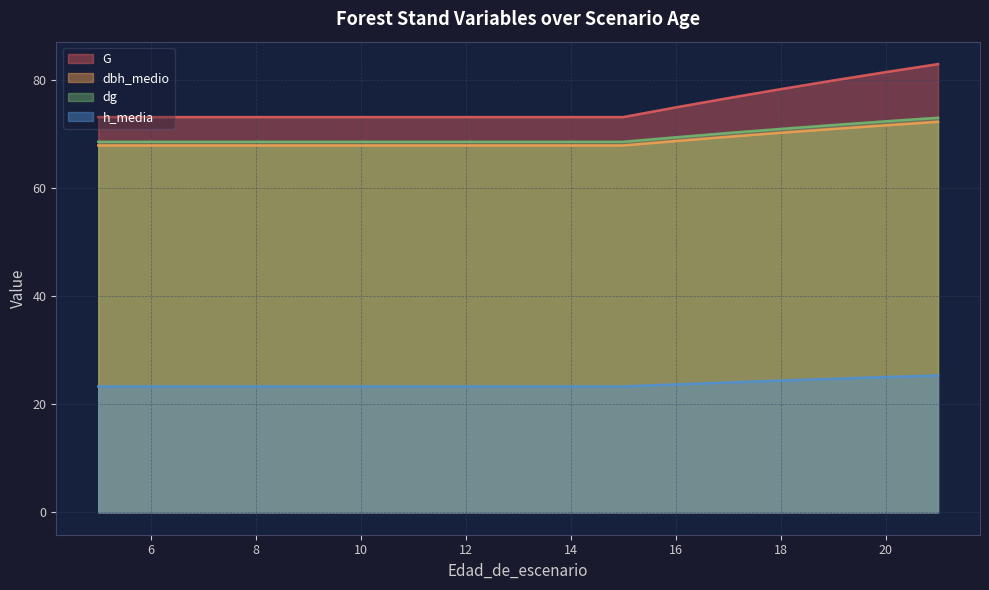

True or false: dbh_medio and h_media cross at least once.

False